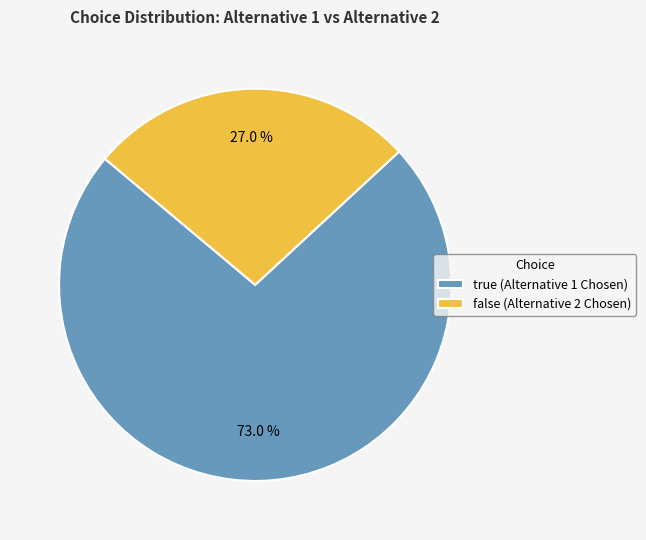

Which has a higher value, false (Alternative 2 Chosen) or true (Alternative 1 Chosen)?

true (Alternative 1 Chosen)